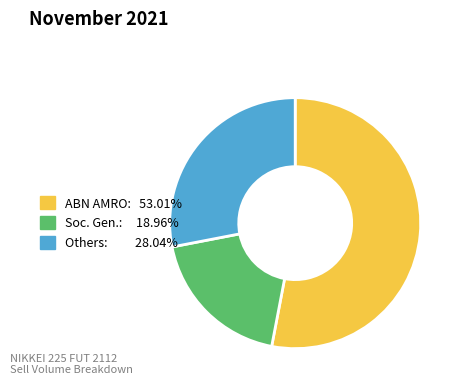

How many slices are in this pie chart?

3